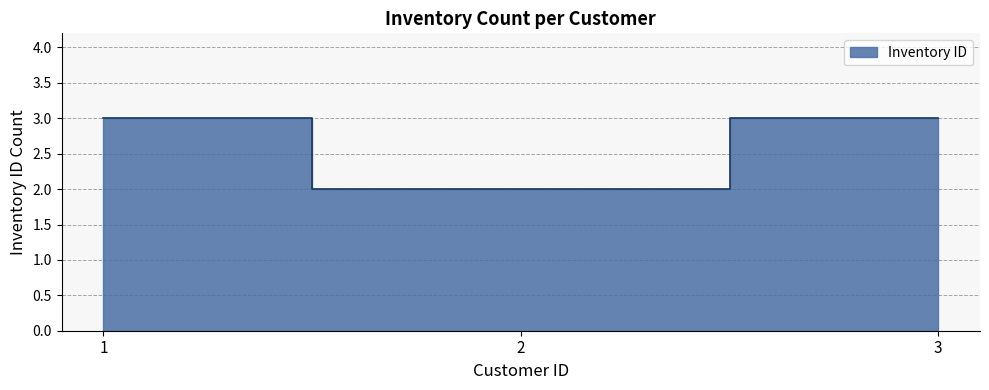

What is the minimum value shown in the chart?

2